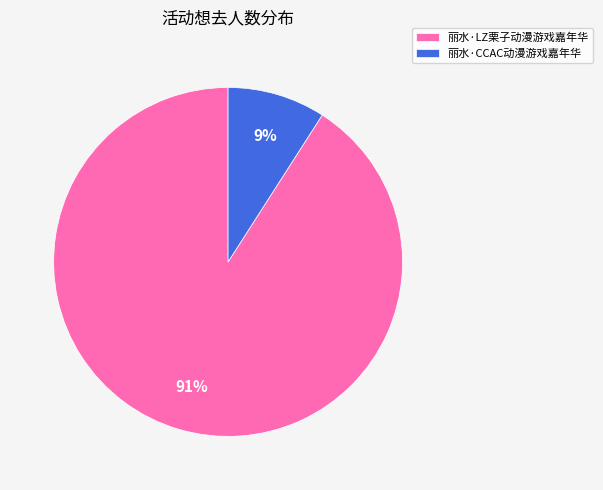

Is there a majority slice in this chart?

Yes